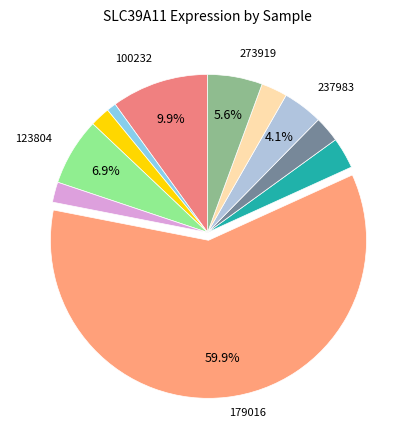

How many slices are in this pie chart?

11